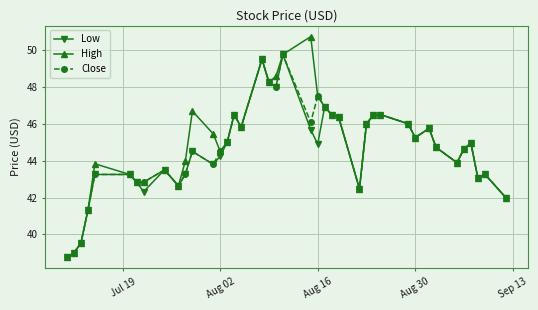

What is the maximum value shown in the chart?

50.7